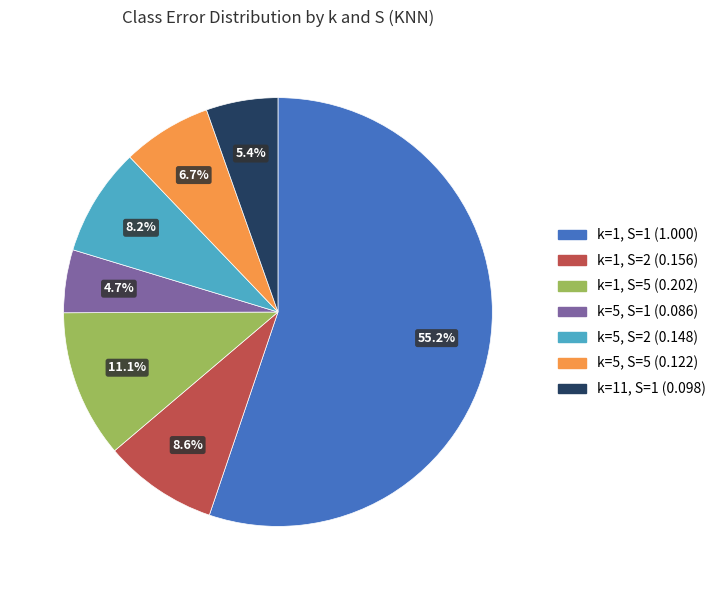

Count the number of slices in the pie.

7